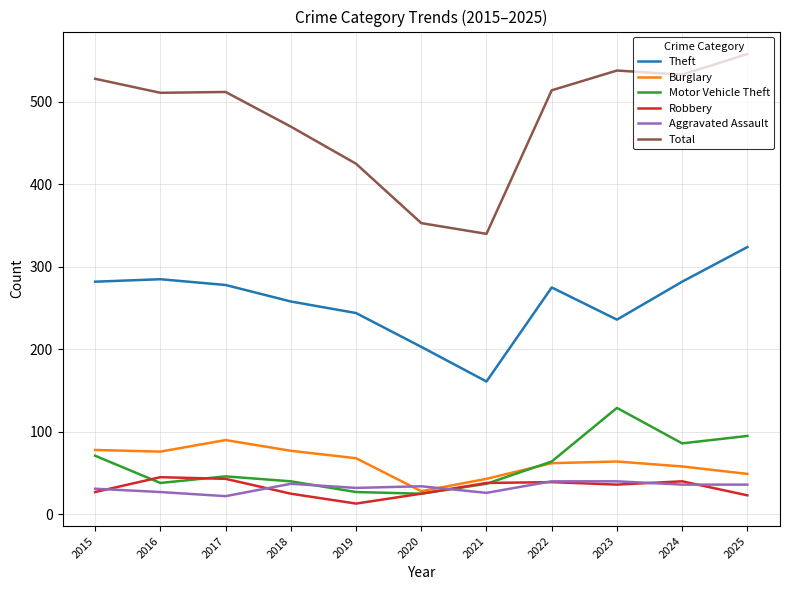

True or false: Robbery and Theft cross at least once.

False